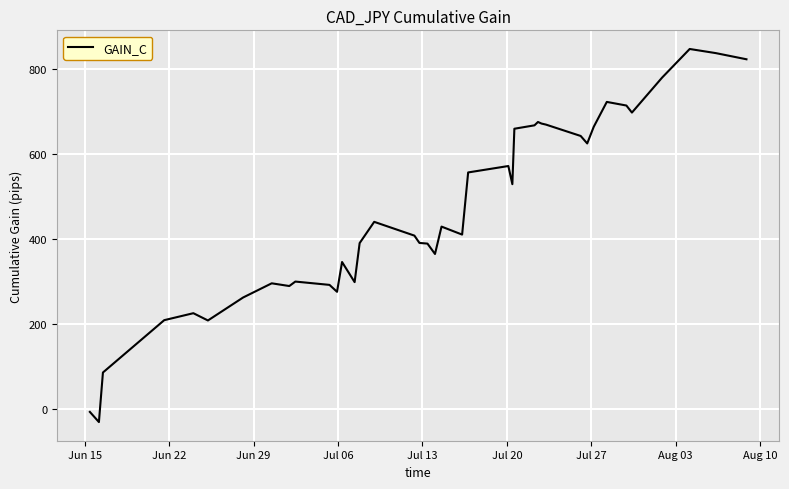

What is the greatest value displayed?

847.4